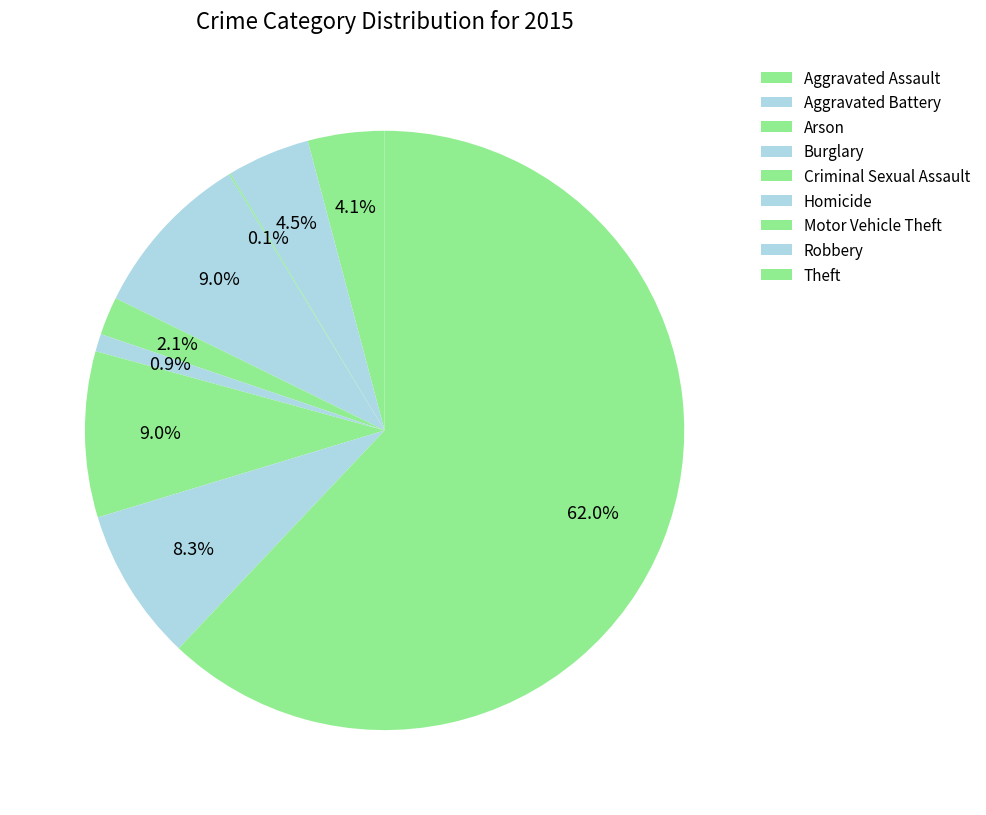

How much of the chart is everything except Theft?

38.0%